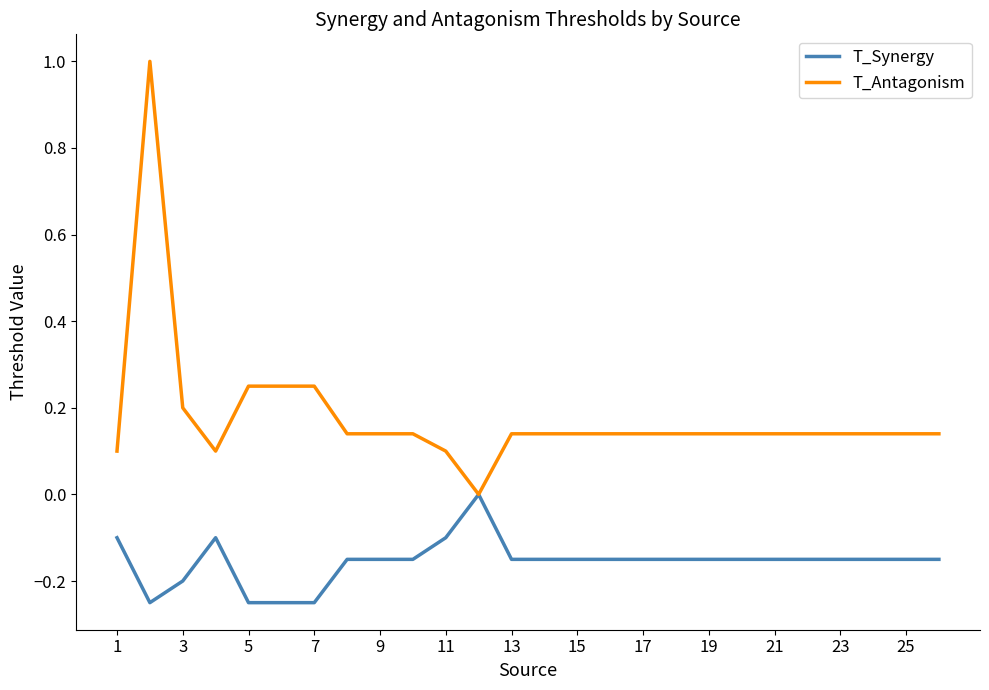

Which series has the largest total across all categories?

T_Antagonism